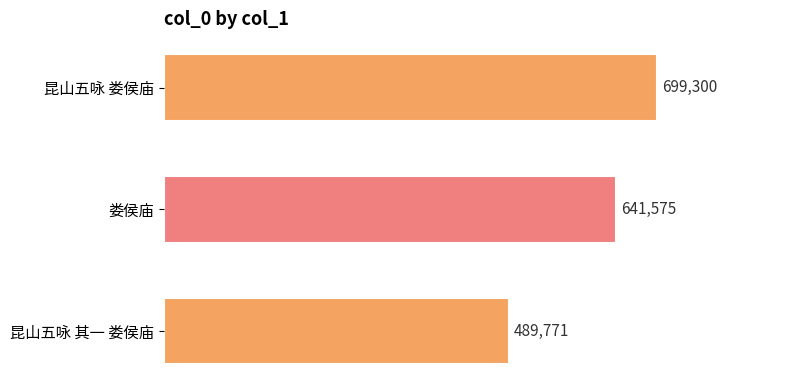

List the labels in order of value, smallest first.

昆山五咏 其一 娄侯庙, 娄侯庙, 昆山五咏 娄侯庙